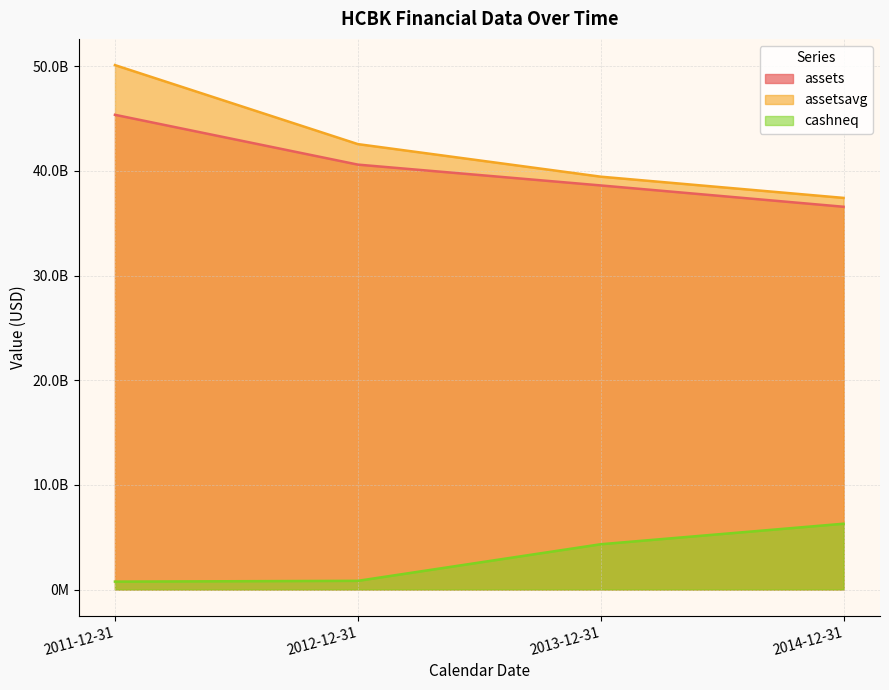

What is the value of the cashneq point at the 2nd from the left?

827968000